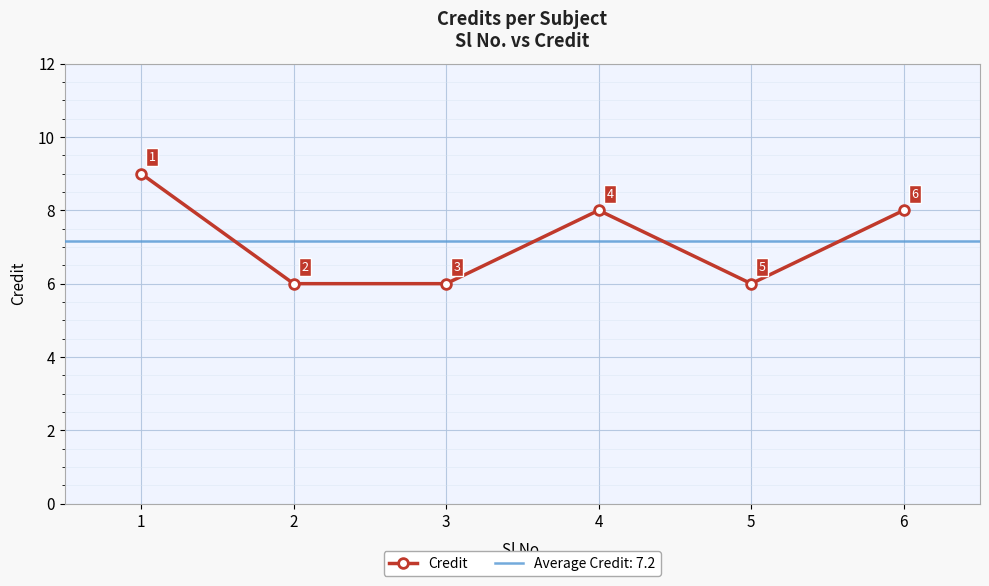

At which label does the data first exceed 8?

1